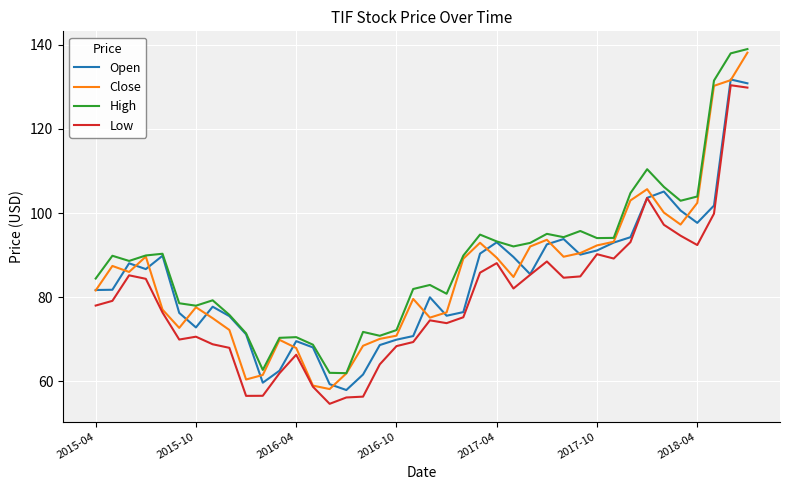

What is the sum of all Close values?

3414.6